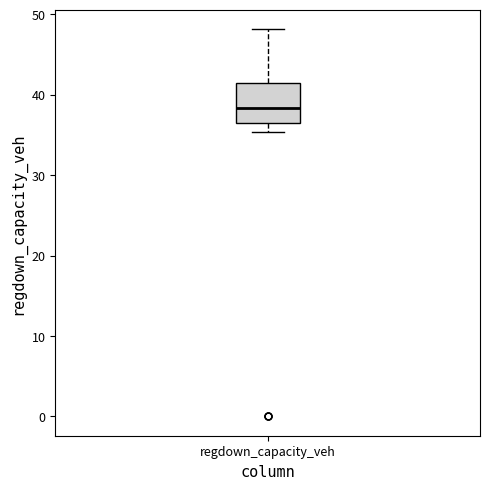

Read this box plot against the y-axis: the position of the median line, the range covered by the box, and the ends of both whiskers. The values are not printed on the chart, so give them approximately, as read against the axis.

median 38, box 36 to 42, whiskers 35 to 48